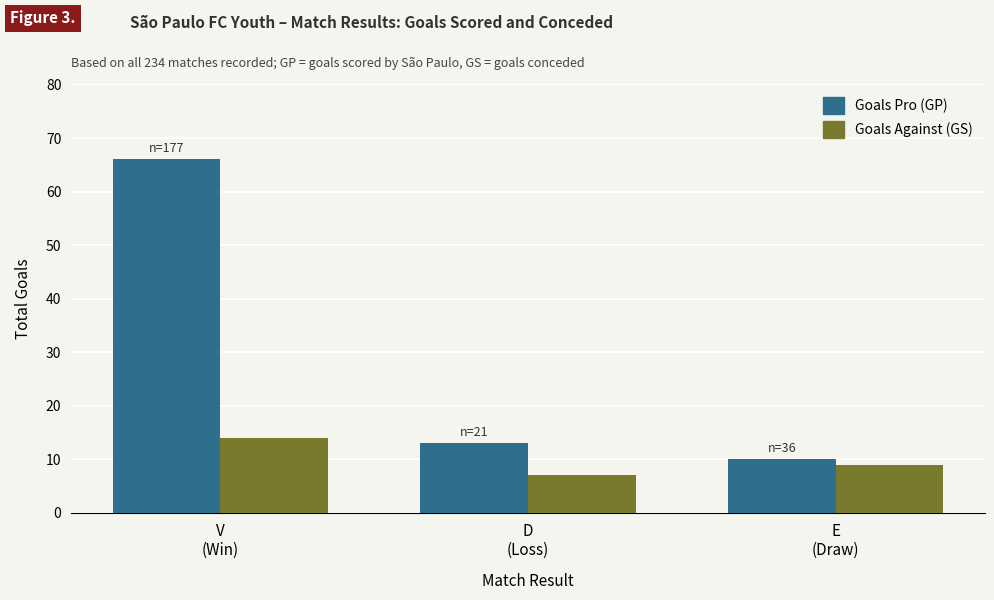

Is the value of Goals Pro (GP) at E
(Draw) greater than the value of Goals Against (GS) at E
(Draw)?

Yes